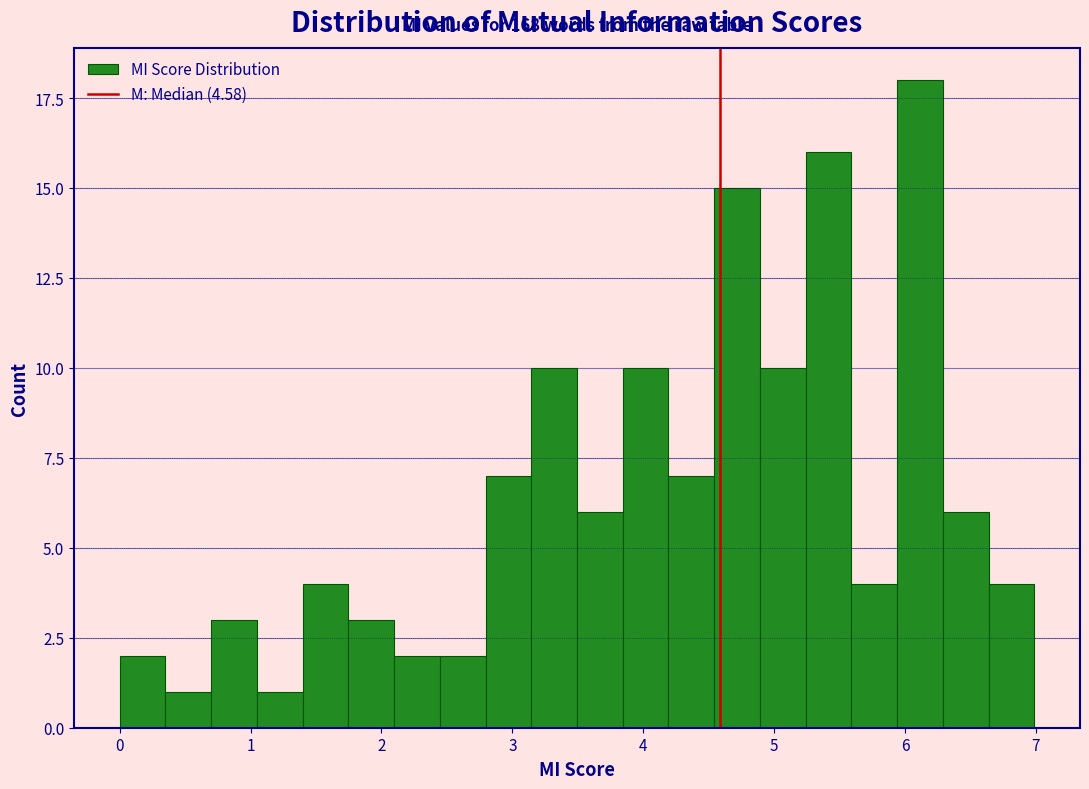

Around what value on the x-axis is the tallest bar? Give the approximate position of its centre, as read against the axis.

6.1